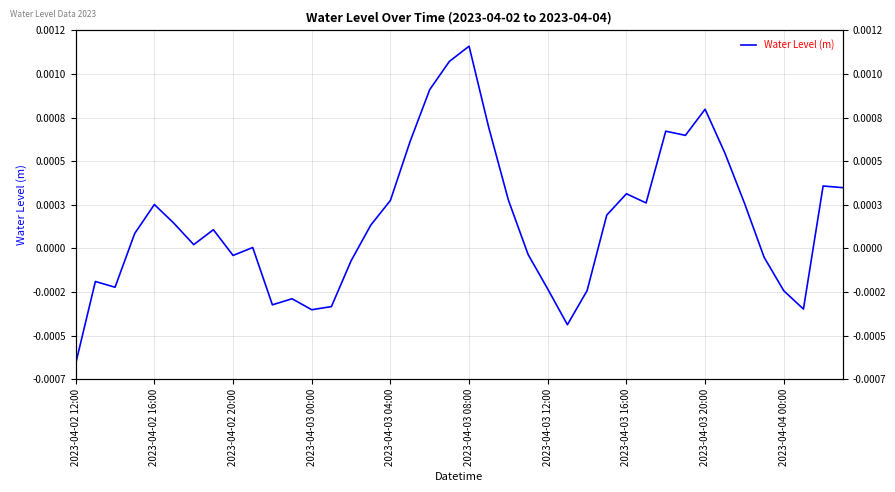

True or false: there are more than 0 points higher than both neighbors.

True